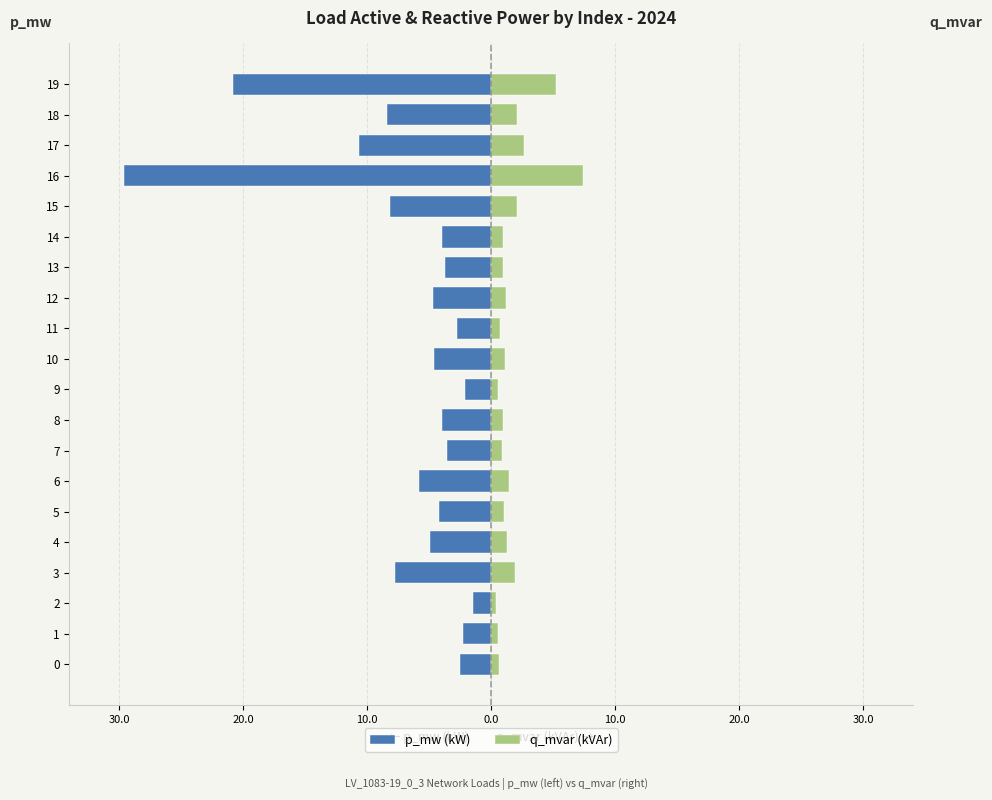

How many data points in p_mw (kW) are above -4?

9